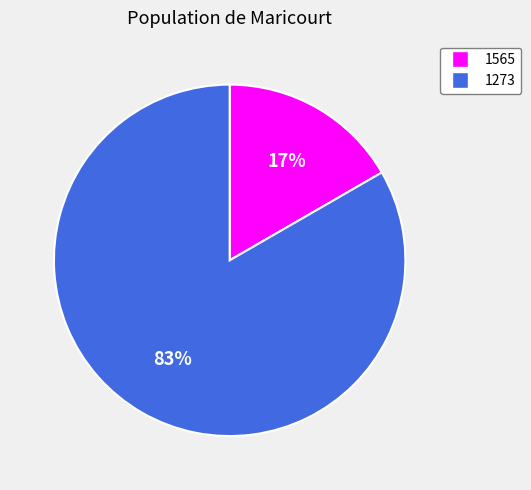

How many segments does this pie chart have?

2